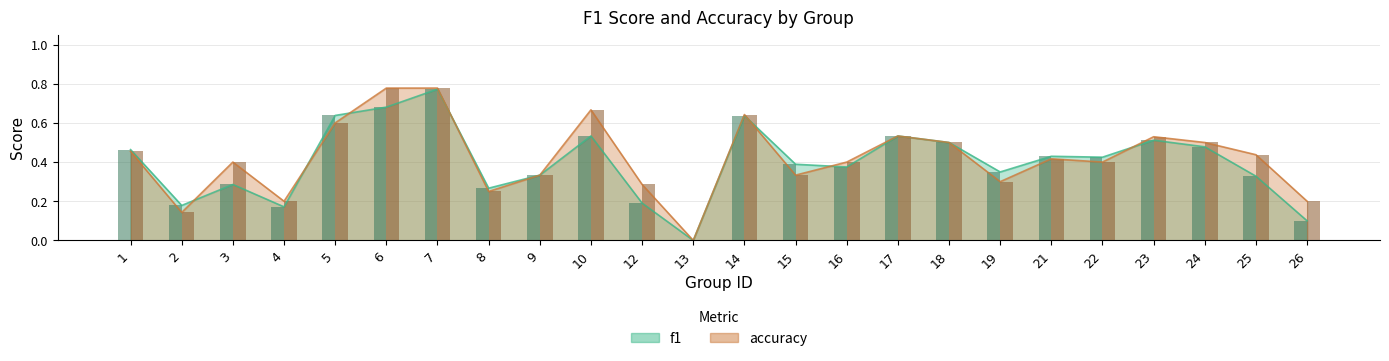

At which label is accuracy closest to 0?

13